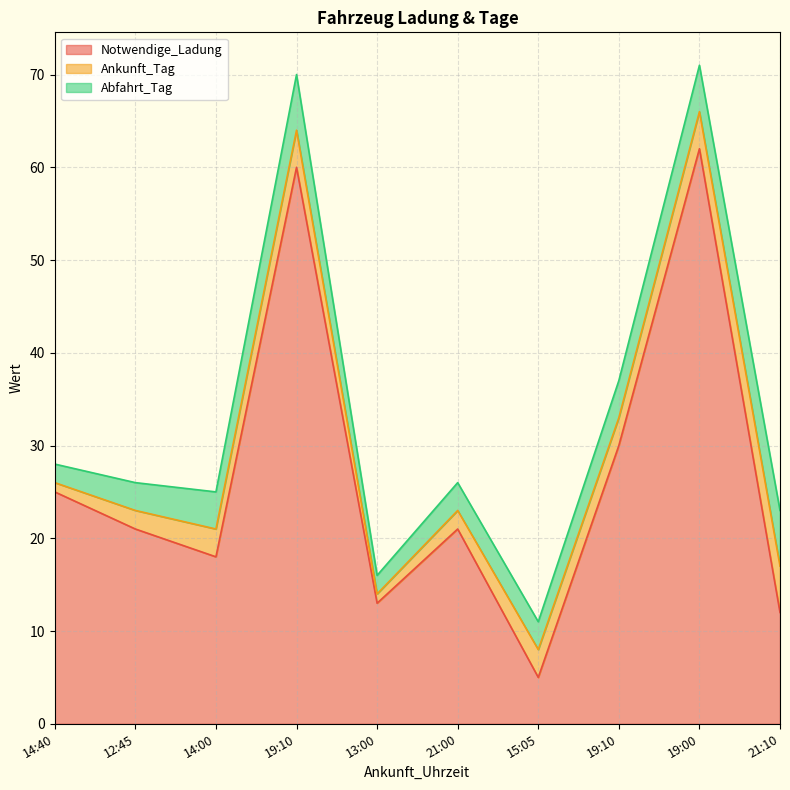

True or false: Abfahrt_Tag and Notwendige_Ladung intersect in this chart.

False